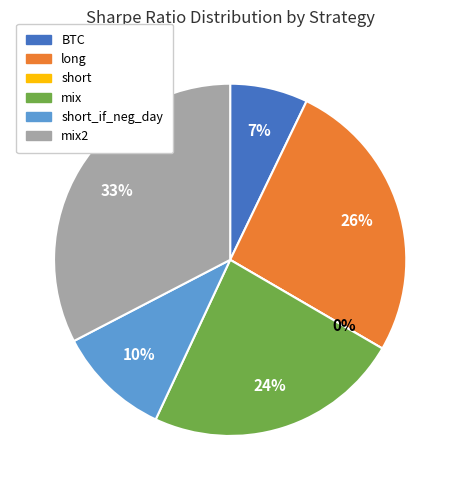

Combined, do short and mix2 account for over 50%?

No